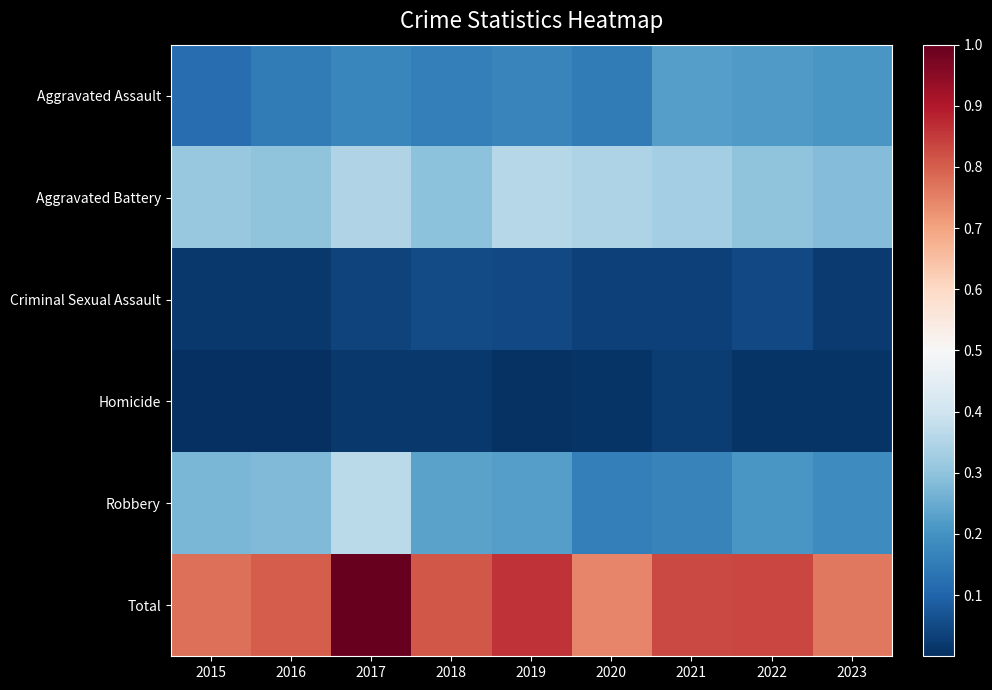

At how many categories does at least one series exceed 0?

9